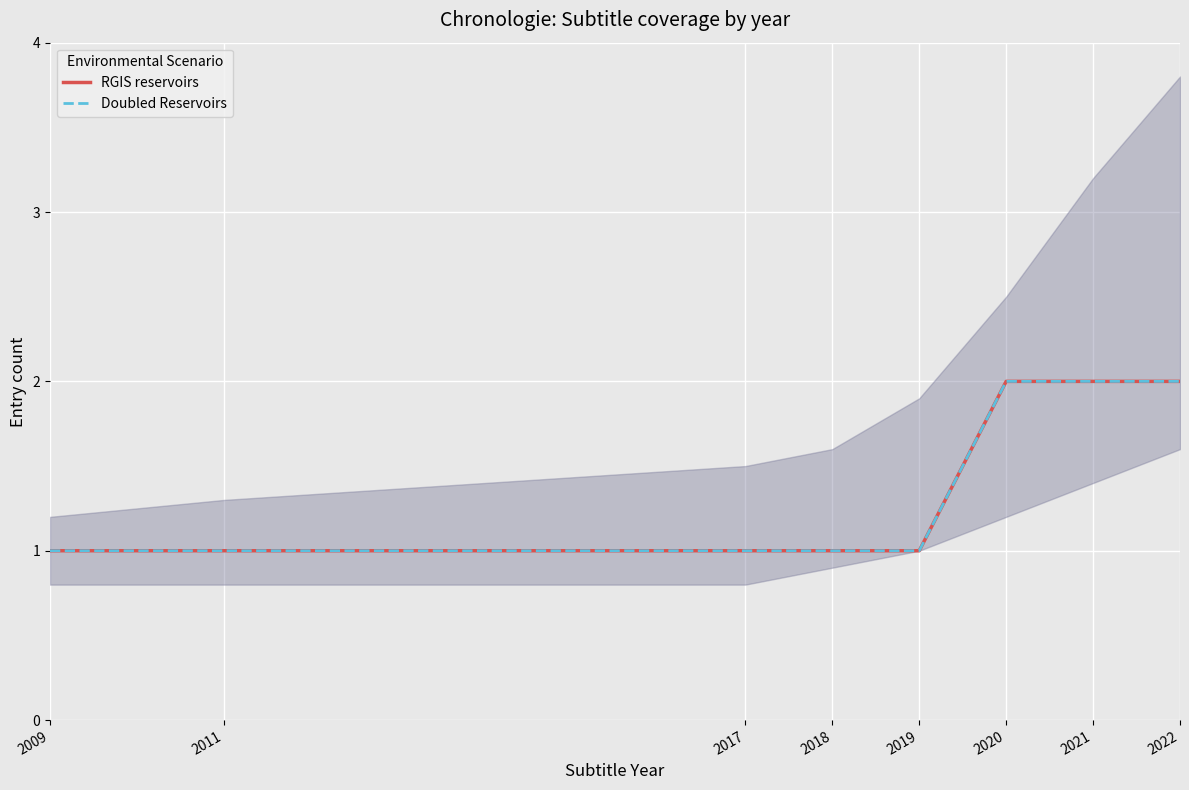

What is the maximum value for Doubled Reservoirs?

2